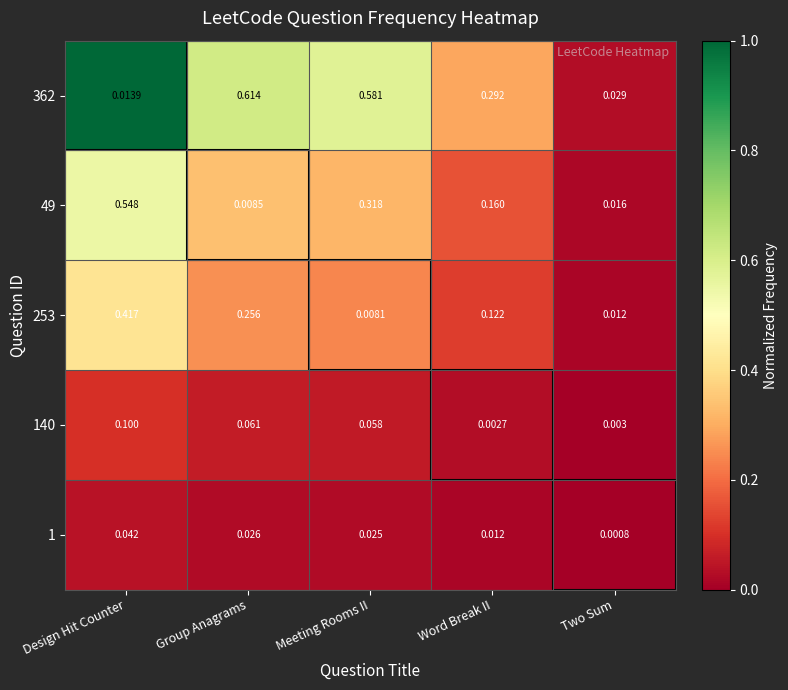

At which category is the sum across all series the highest?

Design Hit Counter